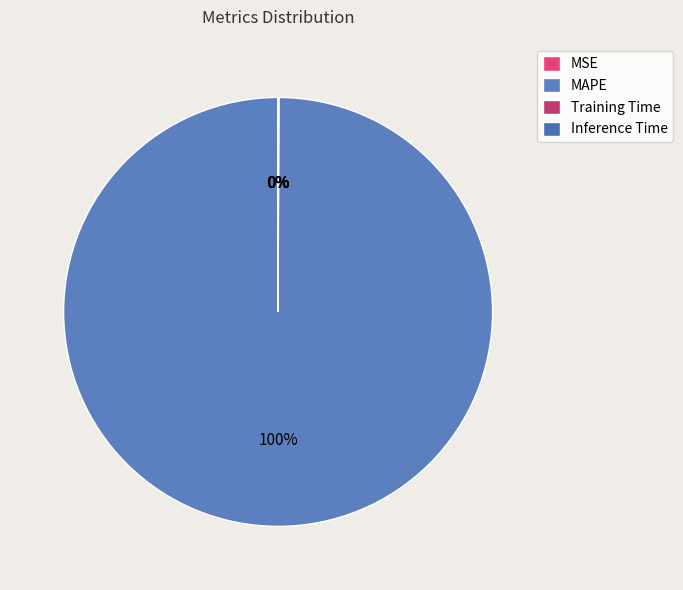

Which has a higher value, MAPE or Inference Time?

MAPE